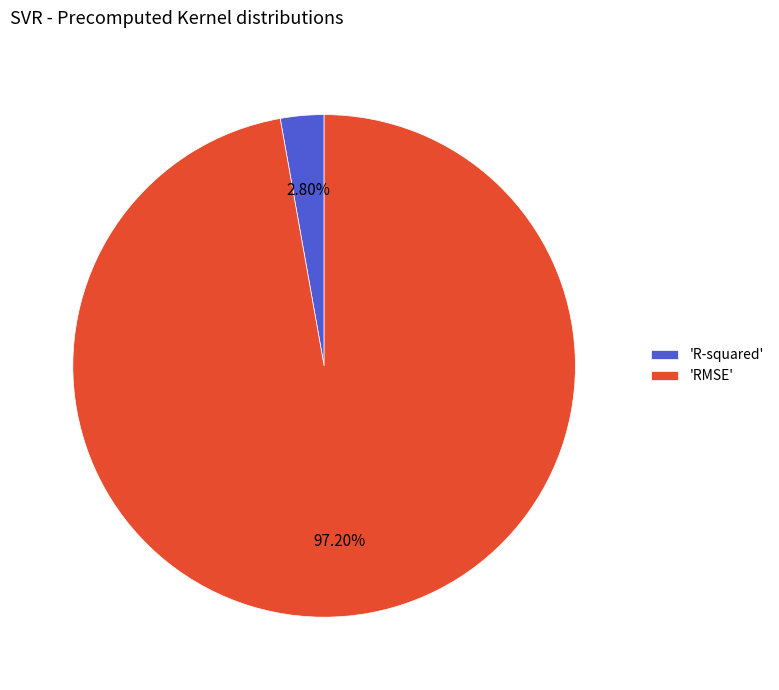

Do 'R-squared' and 'RMSE' together represent more than half of the pie?

Yes